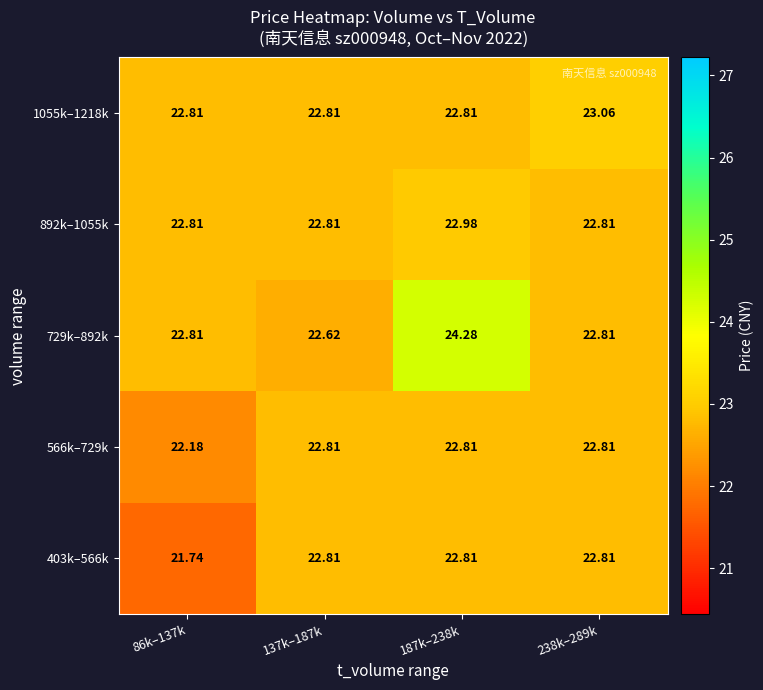

Is the value of 403k–566k at 86k–137k greater than the value of 892k–1055k at 238k–289k?

No